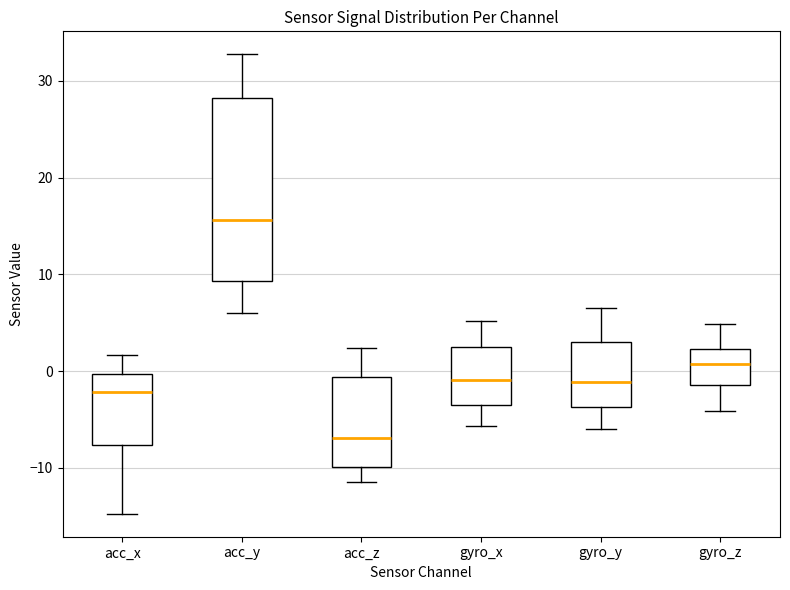

Reading left to right, transcribe this box plot: for each box, give where its median line is, the range the box spans, and where its two whiskers end, as read against the y-axis. The values are not printed on the chart, so give them approximately, as read against the axis.

acc_x: median -2, box -8 to 0, whiskers -15 to 2
acc_y: median 16, box 9 to 28, whiskers 6 to 33
acc_z: median -7, box -10 to -1, whiskers -11 to 2
gyro_x: median -1, box -3 to 3, whiskers -6 to 5
gyro_y: median -1, box -4 to 3, whiskers -6 to 7
gyro_z: median 1, box -1 to 2, whiskers -4 to 5